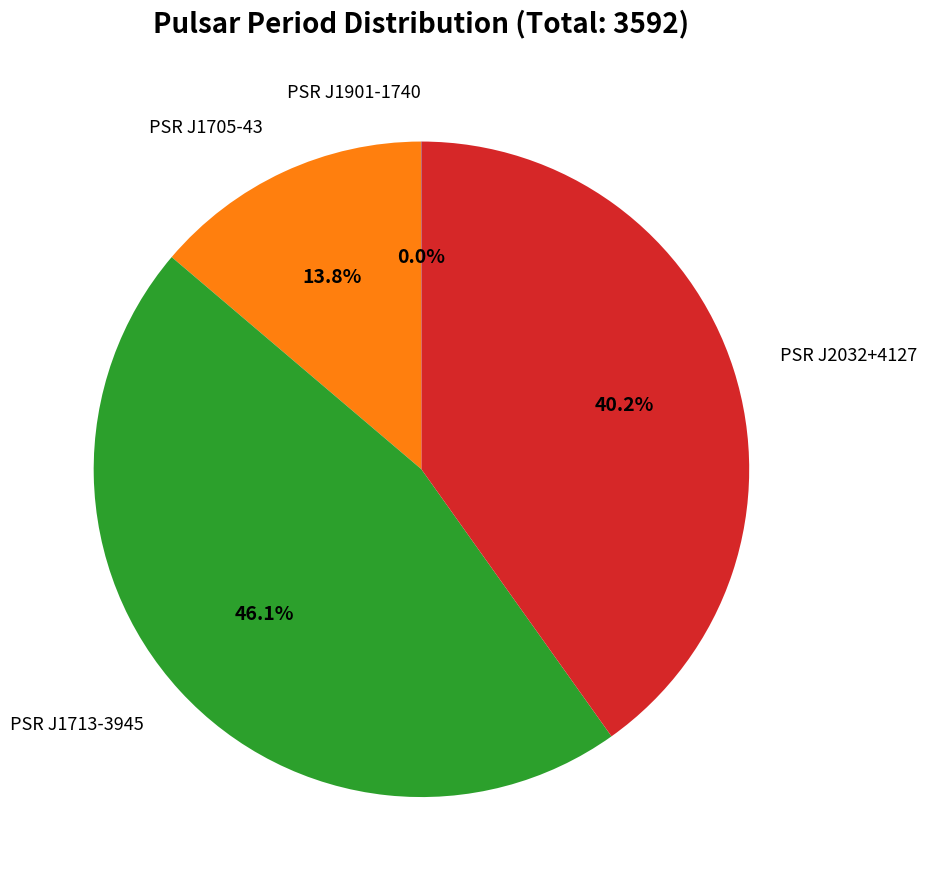

Is there any slice that represents more than half of the pie?

No